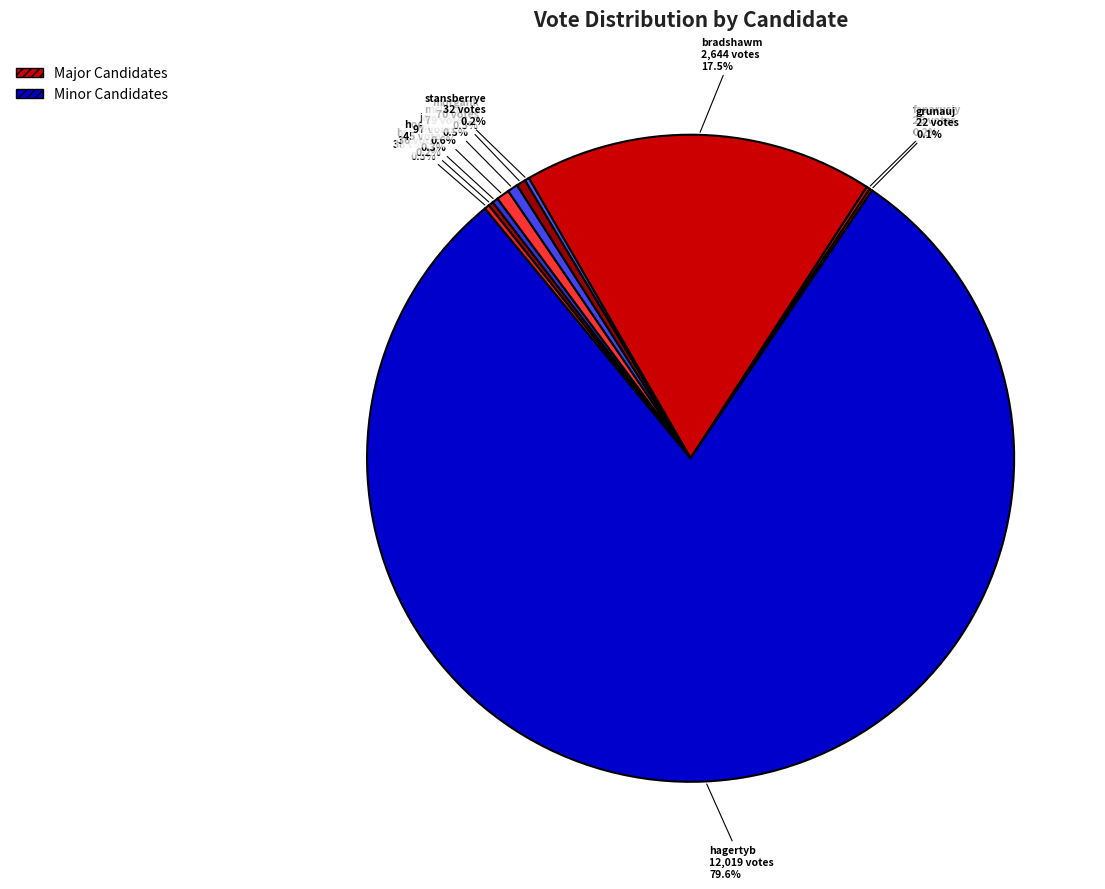

Approximately how many times larger is the value at hagertyb compared to bradshawm?

4.5